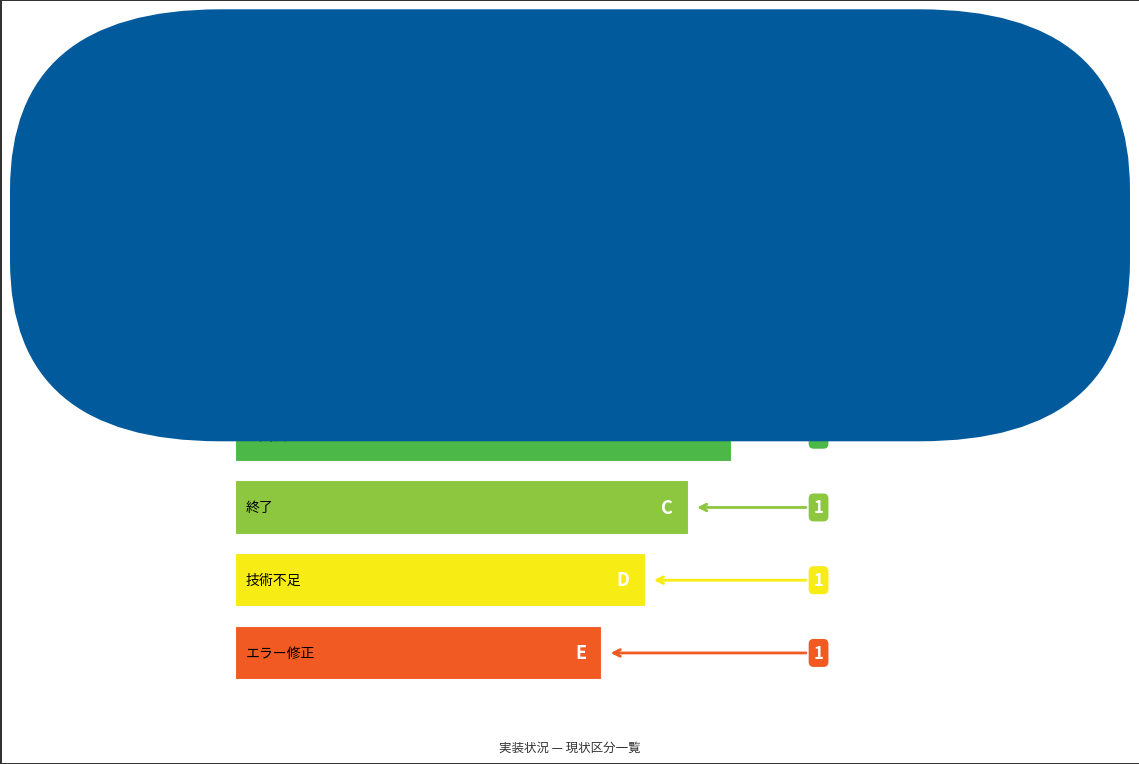

How many bars are there in total?

5